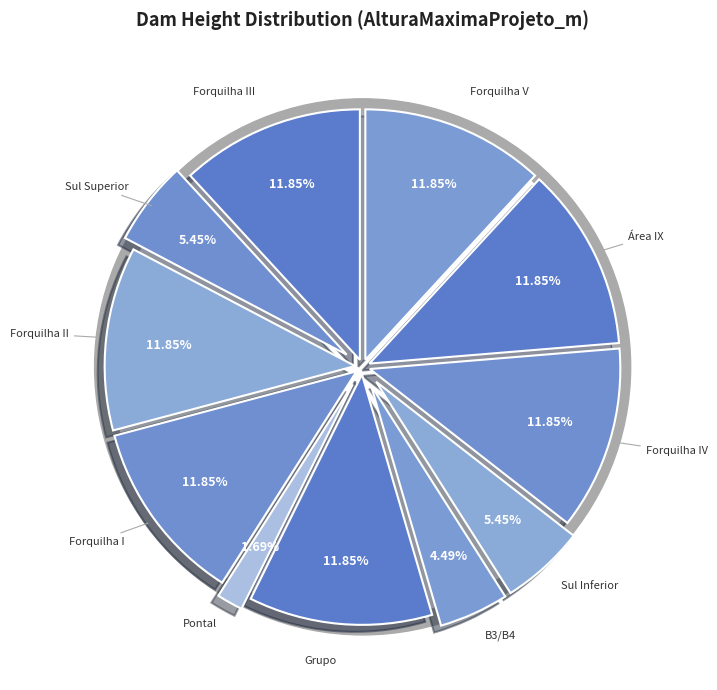

To the nearest percent, what is the difference between the B3/B4 and Sul Superior slice percentages?

1%